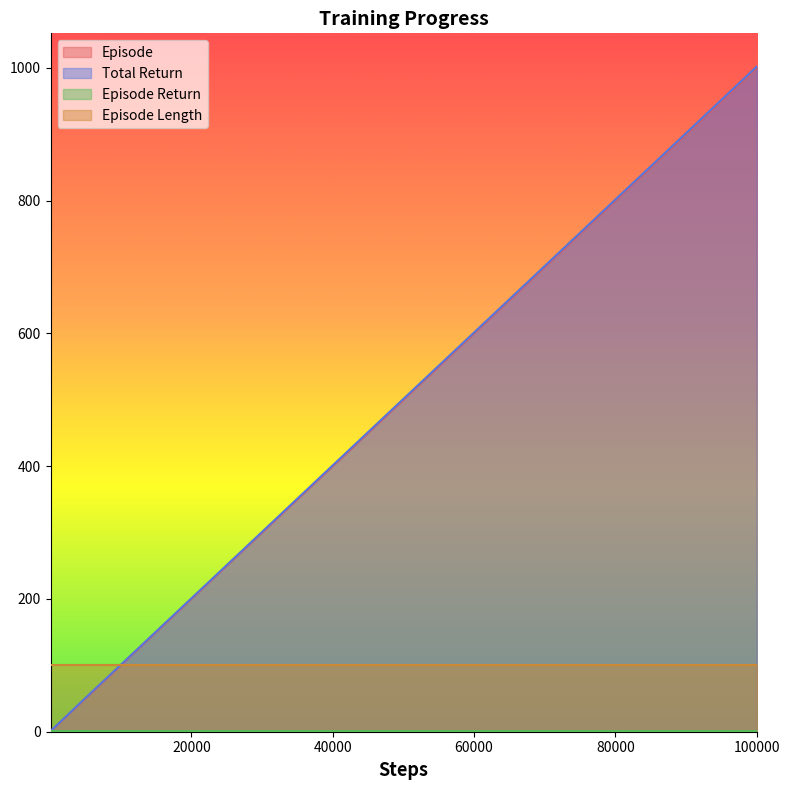

What is the minimum value for Episode Length?

100.0